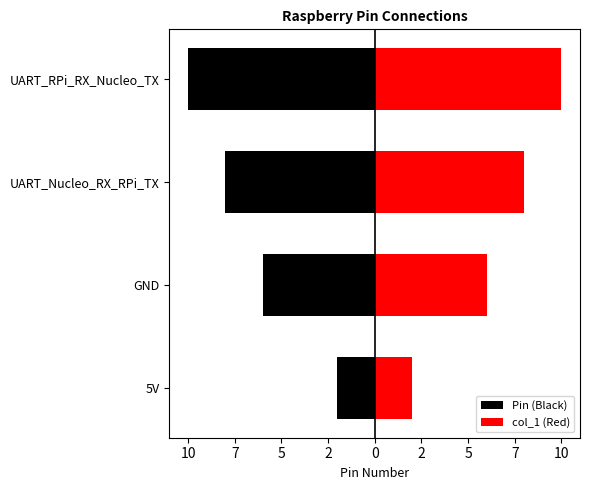

What is the greatest value displayed?

10